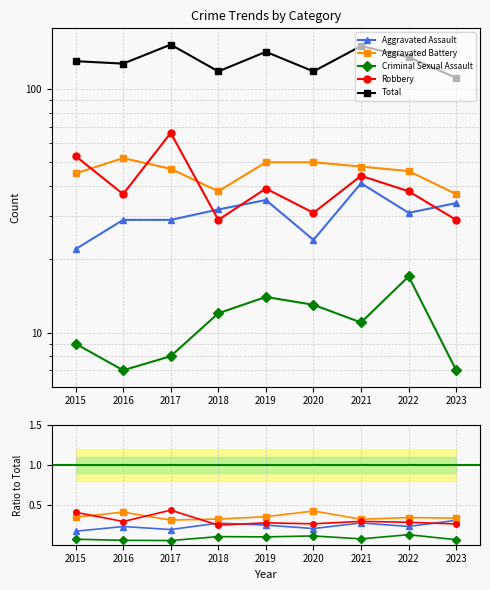

Count the Criminal Sexual Assault values in the range 0 to 1.

9